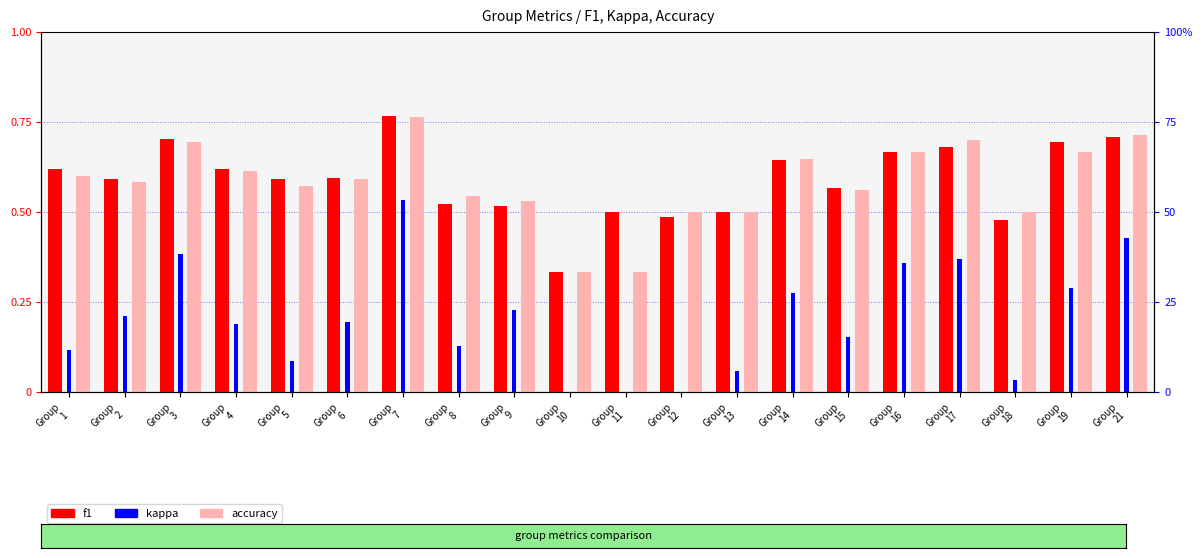

Rank the series by their maximum value, from lowest to highest.

kappa, accuracy, f1